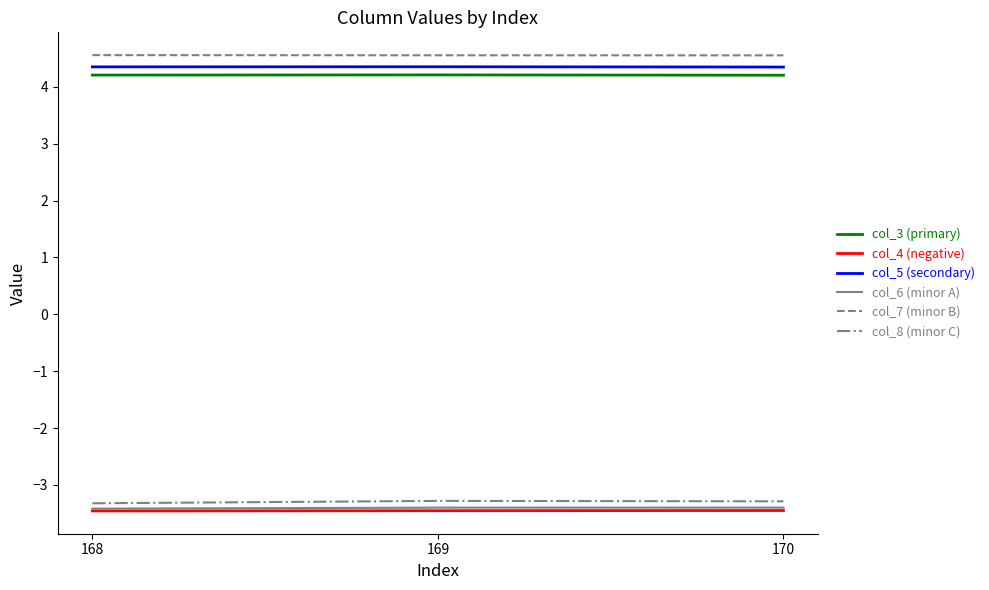

What is the spread (max minus min) of values at 168?

8.0